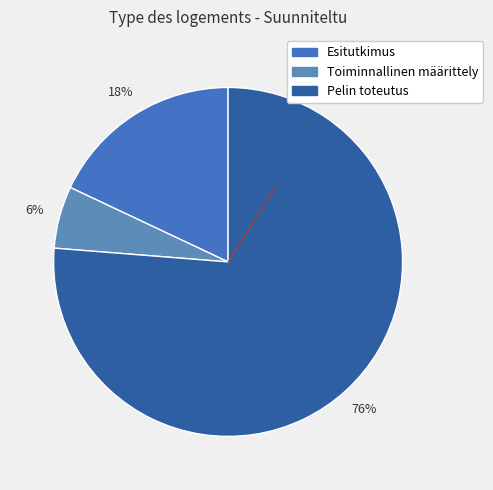

Count the number of slices in the pie.

3